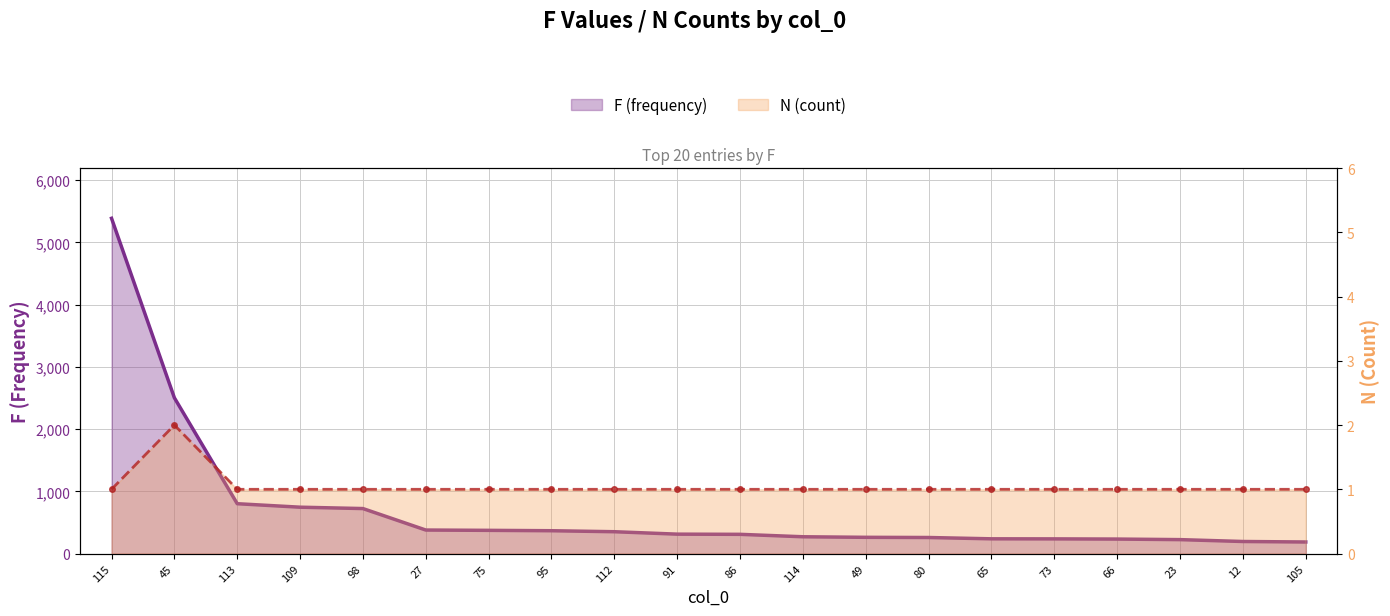

The F series shows 309 at 86. True or false?

True